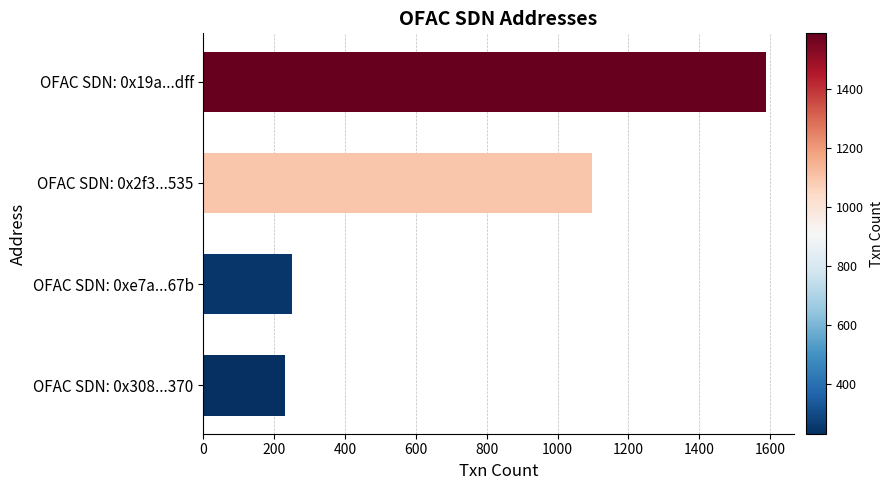

At which label is the value closest to 909?

OFAC SDN: 0x2f3...535